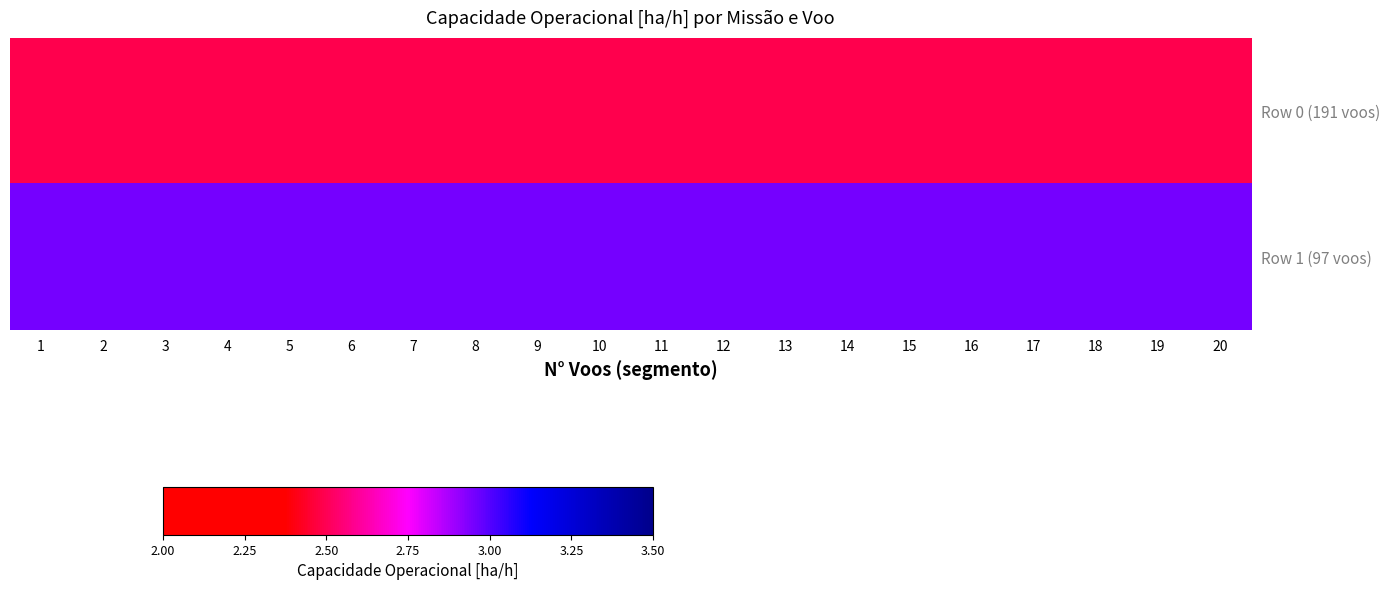

Reading left to right, extract all data points from this chart.

Row 0 (191 voos): 1=2.5	2=2.5	3=2.5	4=2.5	5=2.5	6=2.5	7=2.5	8=2.5	9=2.5	10=2.5	11=2.5	12=2.5	13=2.5	14=2.5	15=2.5	16=2.5	17=2.5	18=2.5	19=2.5	20=2.5
Row 1 (97 voos): 1=3.0	2=3.0	3=3.0	4=3.0	5=3.0	6=3.0	7=3.0	8=3.0	9=3.0	10=3.0	11=3.0	12=3.0	13=3.0	14=3.0	15=3.0	16=3.0	17=3.0	18=3.0	19=3.0	20=3.0